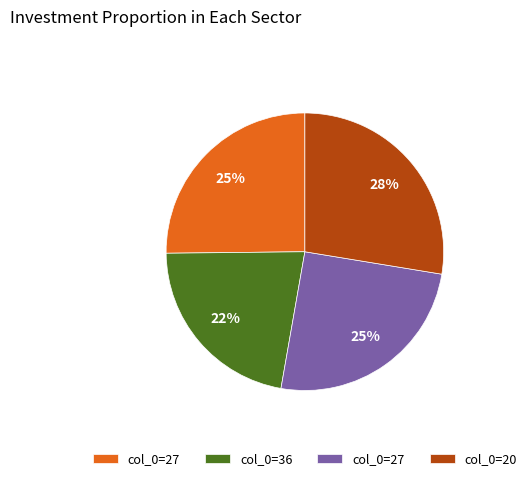

How many slices are in this pie chart?

4